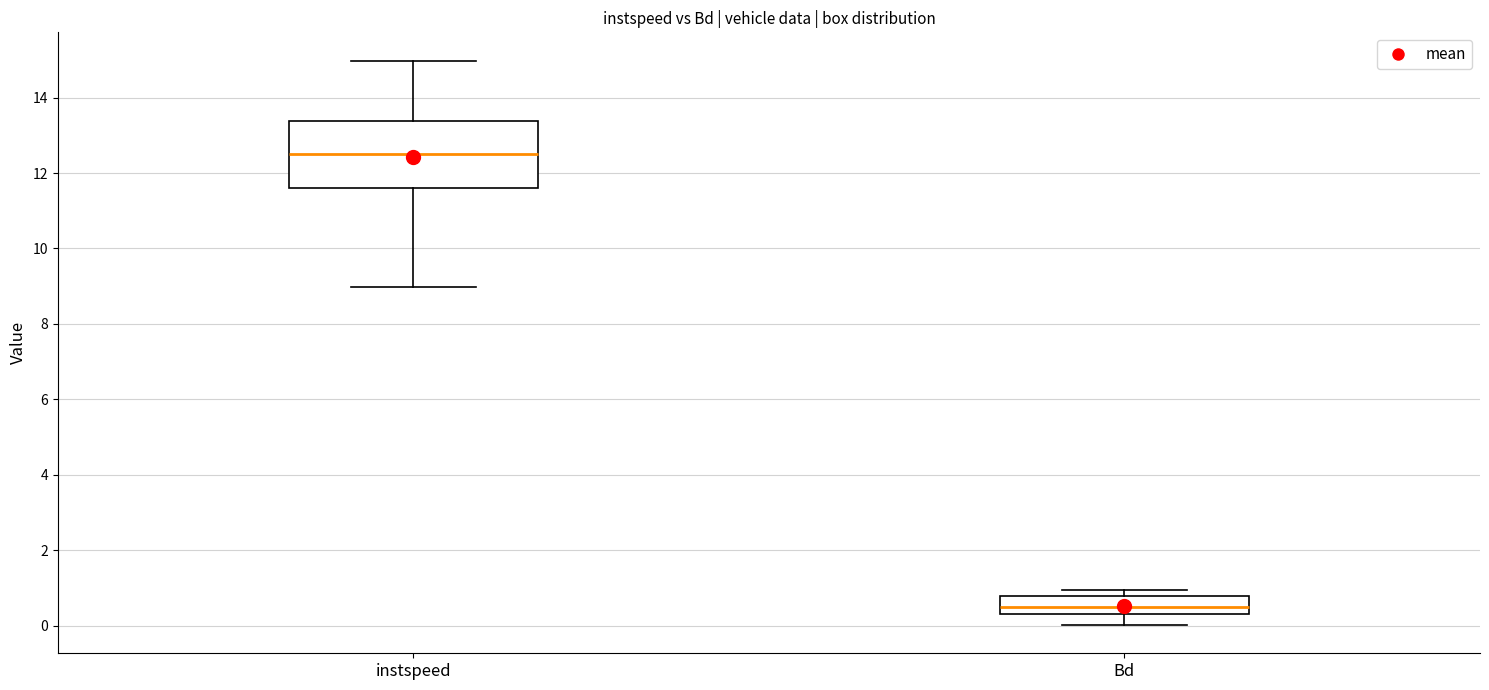

Where does the median line of the box for Bd sit on the y-axis? The values are not printed on the chart, so give them approximately, as read against the axis.

0.6